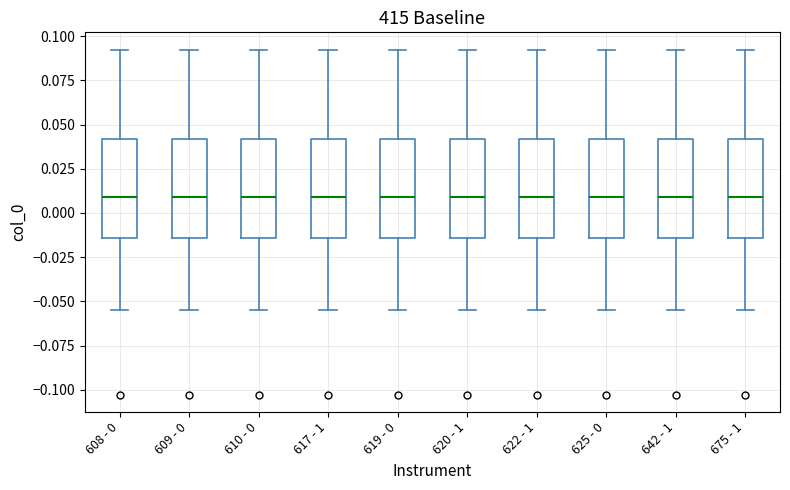

Reading left to right, read every box against the y-axis: the position of its median line, the range the box covers, and the ends of its whiskers. The values are not printed on the chart, so give them approximately, as read against the axis.

608 - 0: median 0.010, box -0.015 to 0.040, whiskers -0.055 to 0.090
609 - 0: median 0.010, box -0.015 to 0.040, whiskers -0.055 to 0.090
610 - 0: median 0.010, box -0.015 to 0.040, whiskers -0.055 to 0.090
617 - 1: median 0.010, box -0.015 to 0.040, whiskers -0.055 to 0.090
619 - 0: median 0.010, box -0.015 to 0.040, whiskers -0.055 to 0.090
620 - 1: median 0.010, box -0.015 to 0.040, whiskers -0.055 to 0.090
622 - 1: median 0.010, box -0.015 to 0.040, whiskers -0.055 to 0.090
625 - 0: median 0.010, box -0.015 to 0.040, whiskers -0.055 to 0.090
642 - 1: median 0.010, box -0.015 to 0.040, whiskers -0.055 to 0.090
675 - 1: median 0.010, box -0.015 to 0.040, whiskers -0.055 to 0.090